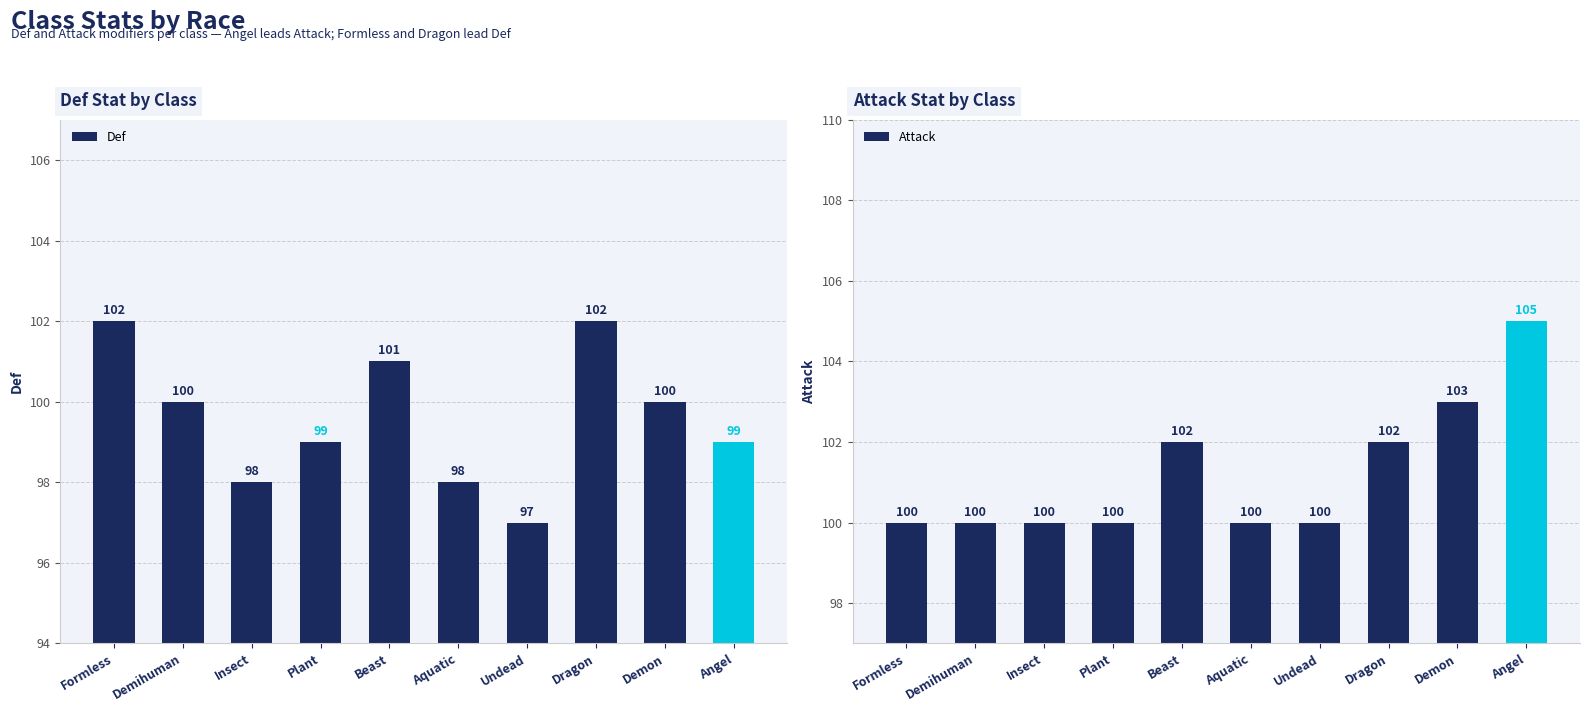

At which label does Attack reach its peak?

Angel